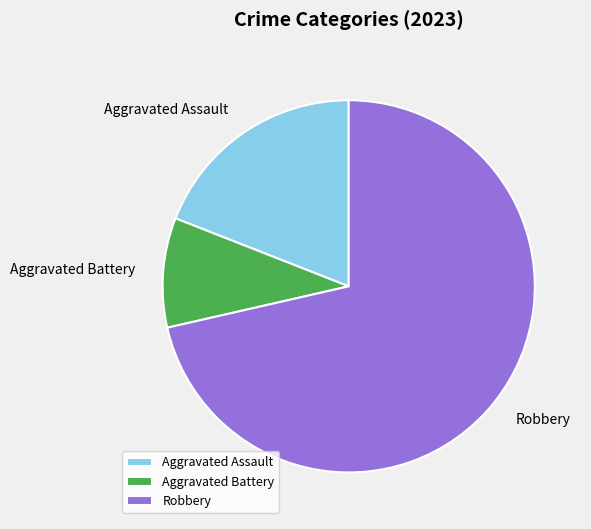

Rank the categories by value from highest to lowest.

Robbery, Aggravated Assault, Aggravated Battery